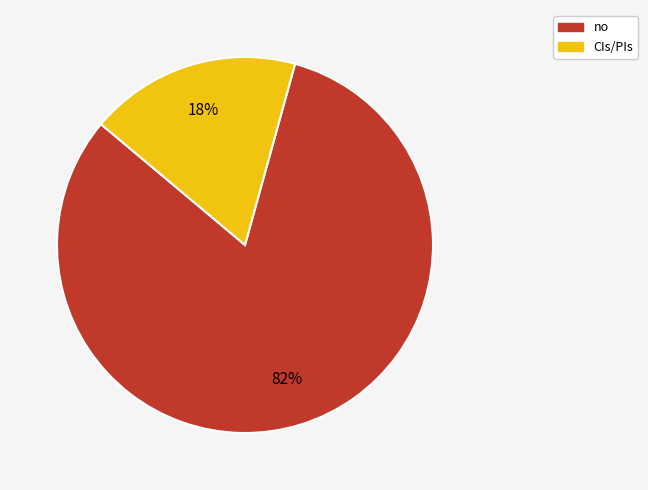

Combined, do no and CIs/PIs account for over 50%?

Yes